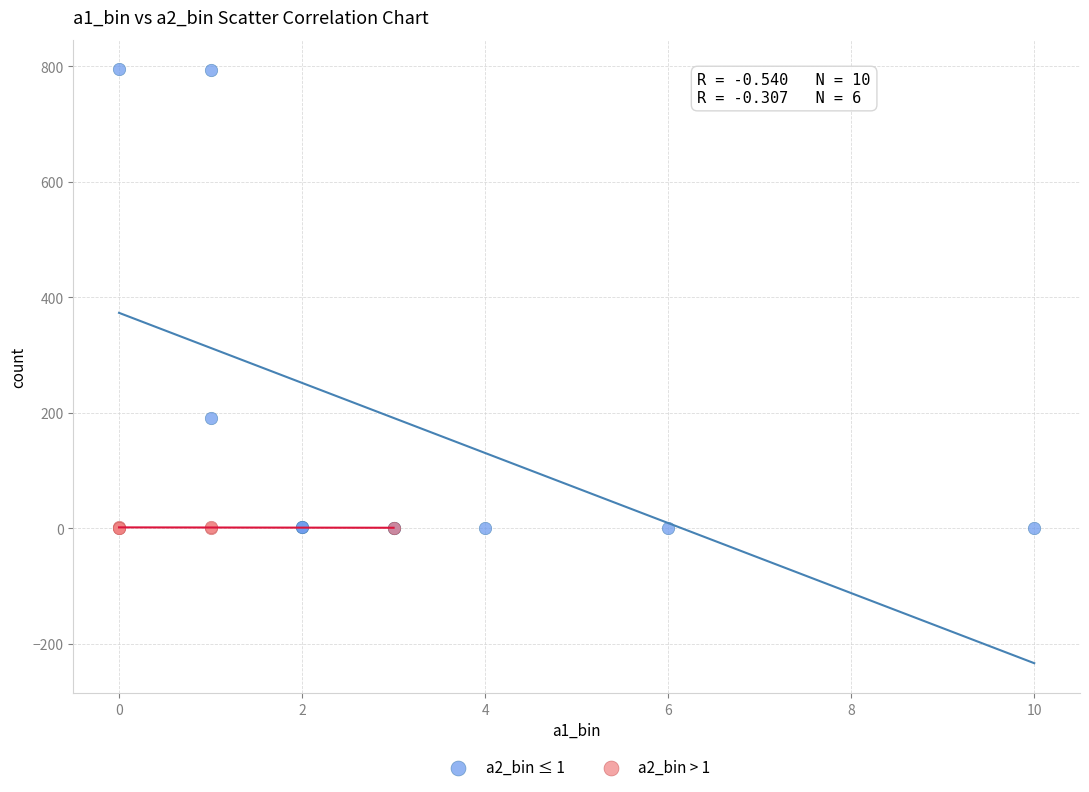

Which series has the widest spread of Y values?

a2_bin ≤ 1